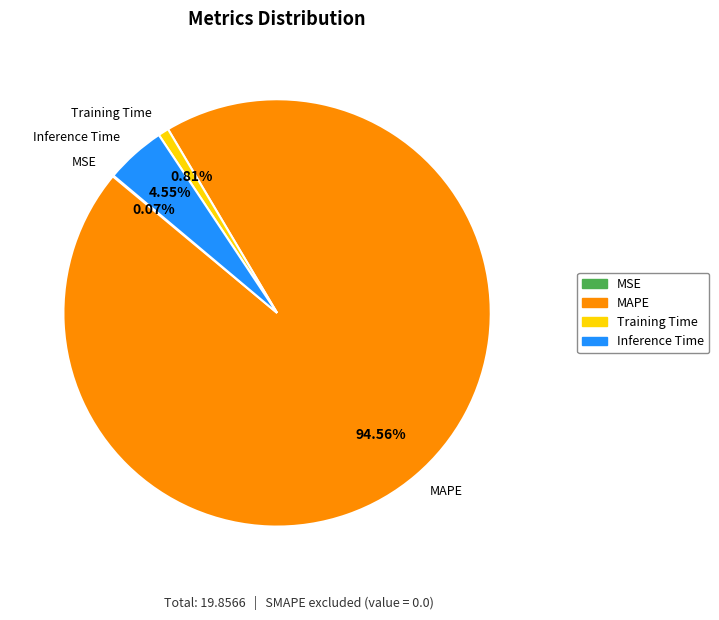

What is the majority slice?

MAPE